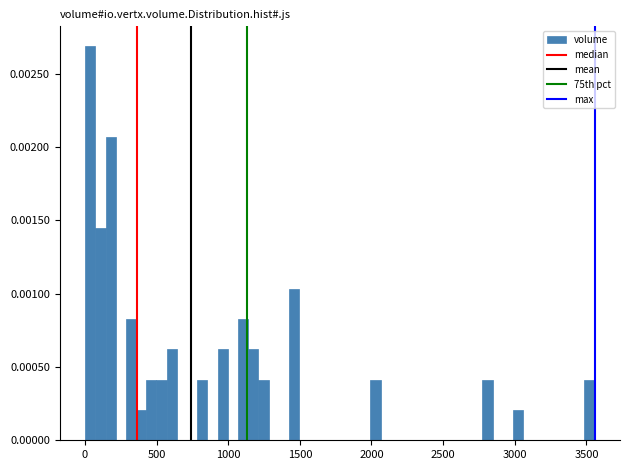

Read against the x-axis, roughly where is the centre of the tallest bar?

50